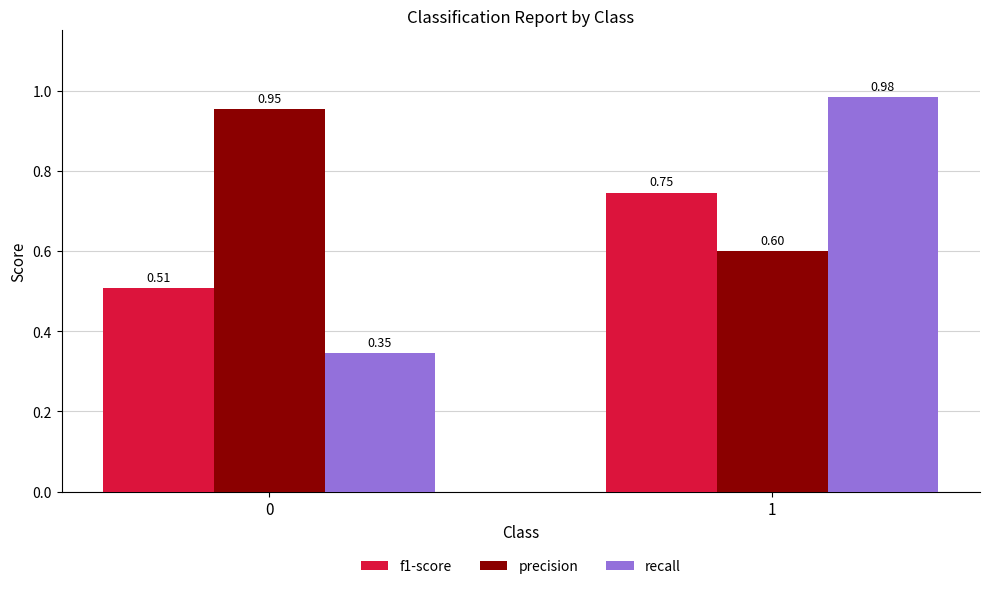

How many distinct data groups are displayed?

3